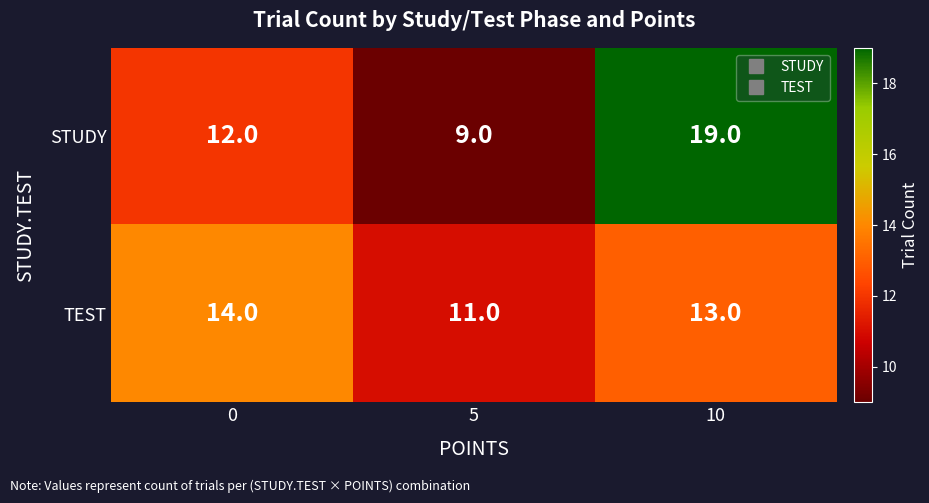

Reading right to left, list all the values displayed in this chart.

STUDY: 19	9	12
TEST: 13	11	14